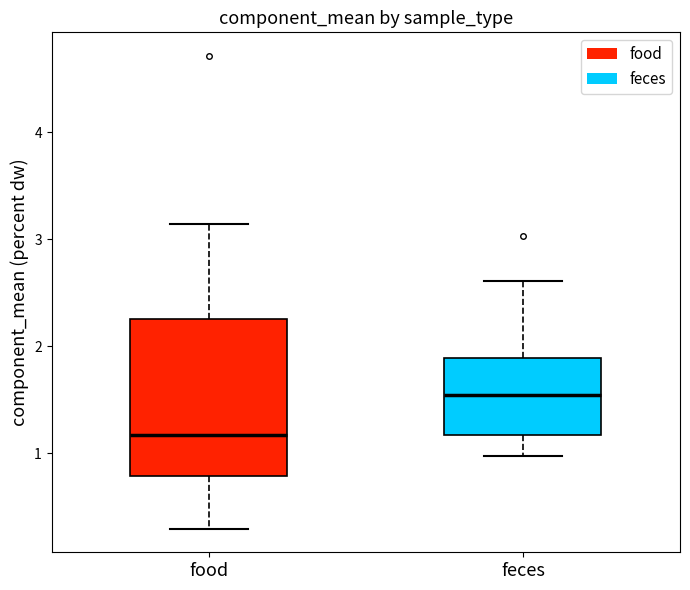

Which box is the tallest, from its lower edge to its upper edge?

food